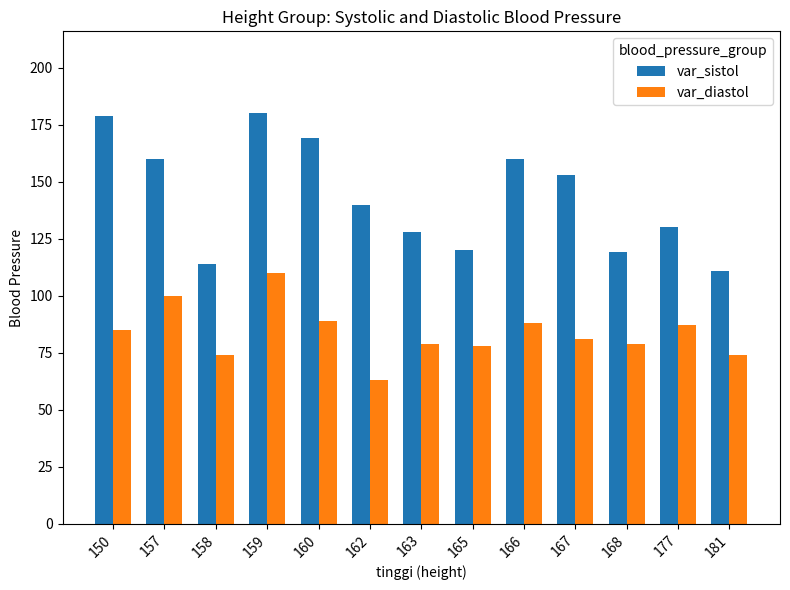

At which category is the sum across all series the highest?

159